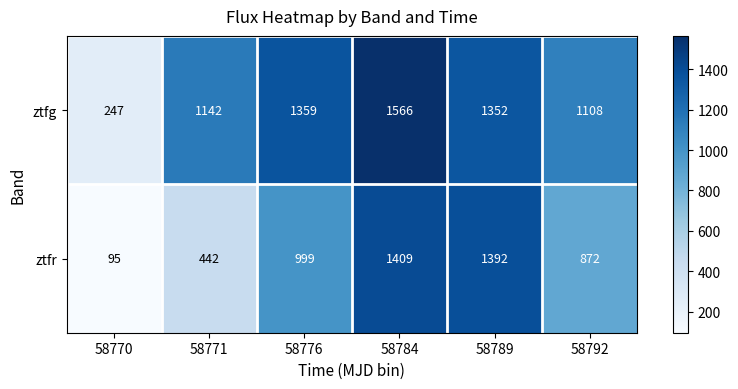

Reading left to right, extract all data points from this chart.

ztfg: 58770=247	58771=1142	58776=1359	58784=1566	58789=1352	58792=1108
ztfr: 58770=95	58771=442	58776=999	58784=1409	58789=1392	58792=872